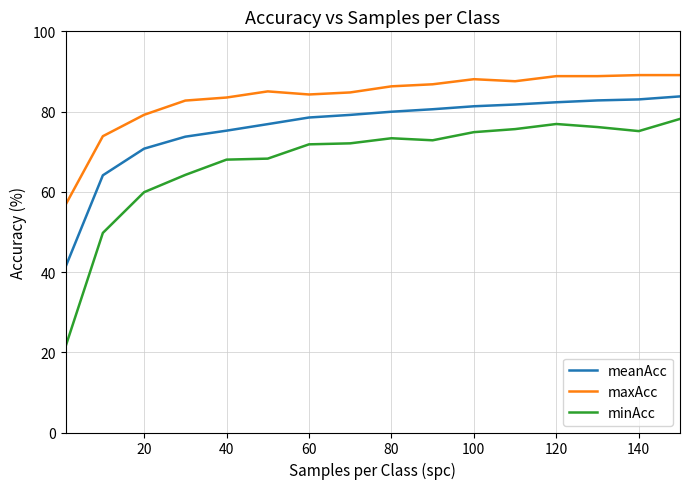

True or false: meanAcc and maxAcc cross at least once.

False